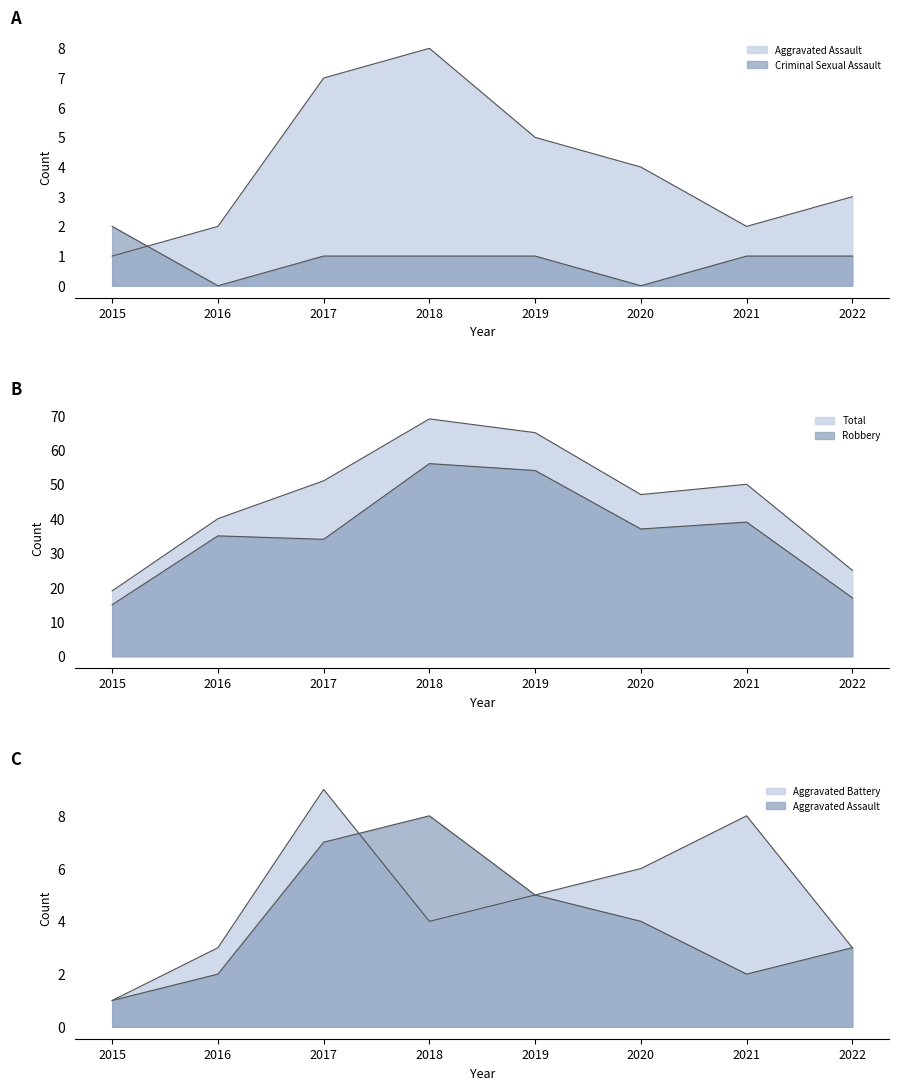

What are all the series names shown in the legend?

Aggravated Assault, Aggravated Battery, Criminal Sexual Assault, Robbery, Total